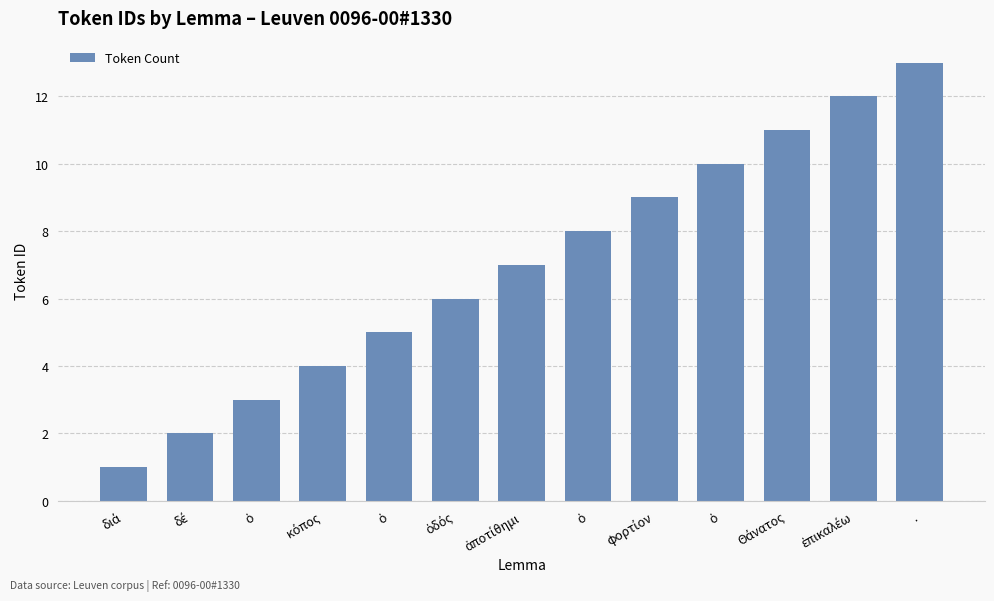

What is the change in value from ἀποτίθημι to Θάνατος?

+4